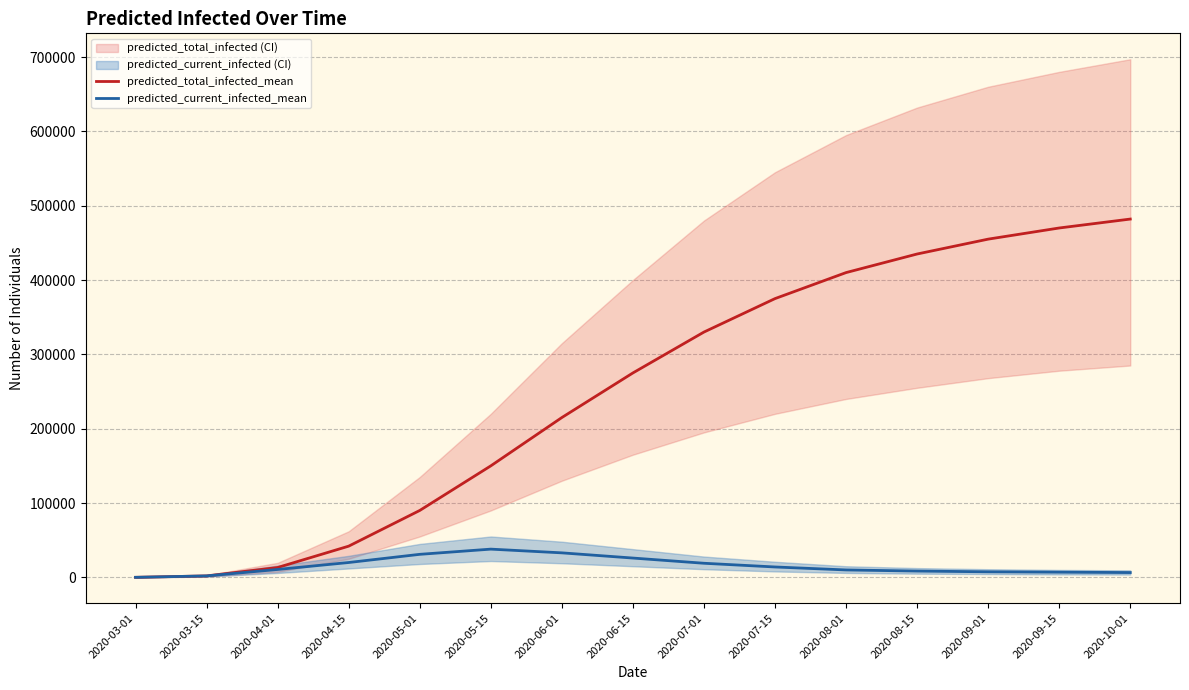

What is the label of the 9th point from the left?

2020-07-01